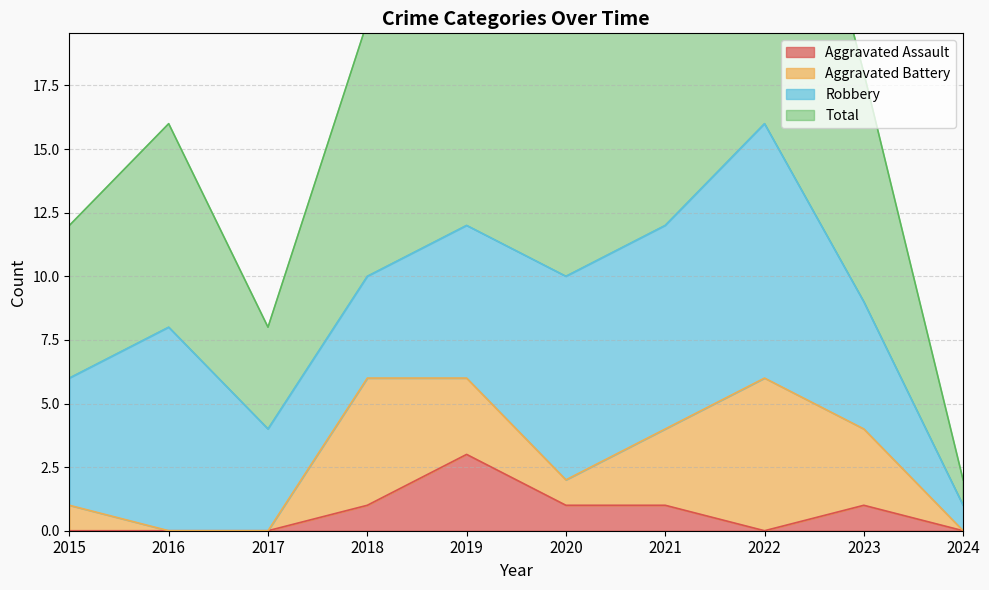

How many data points in Aggravated Assault are less than 1?

5